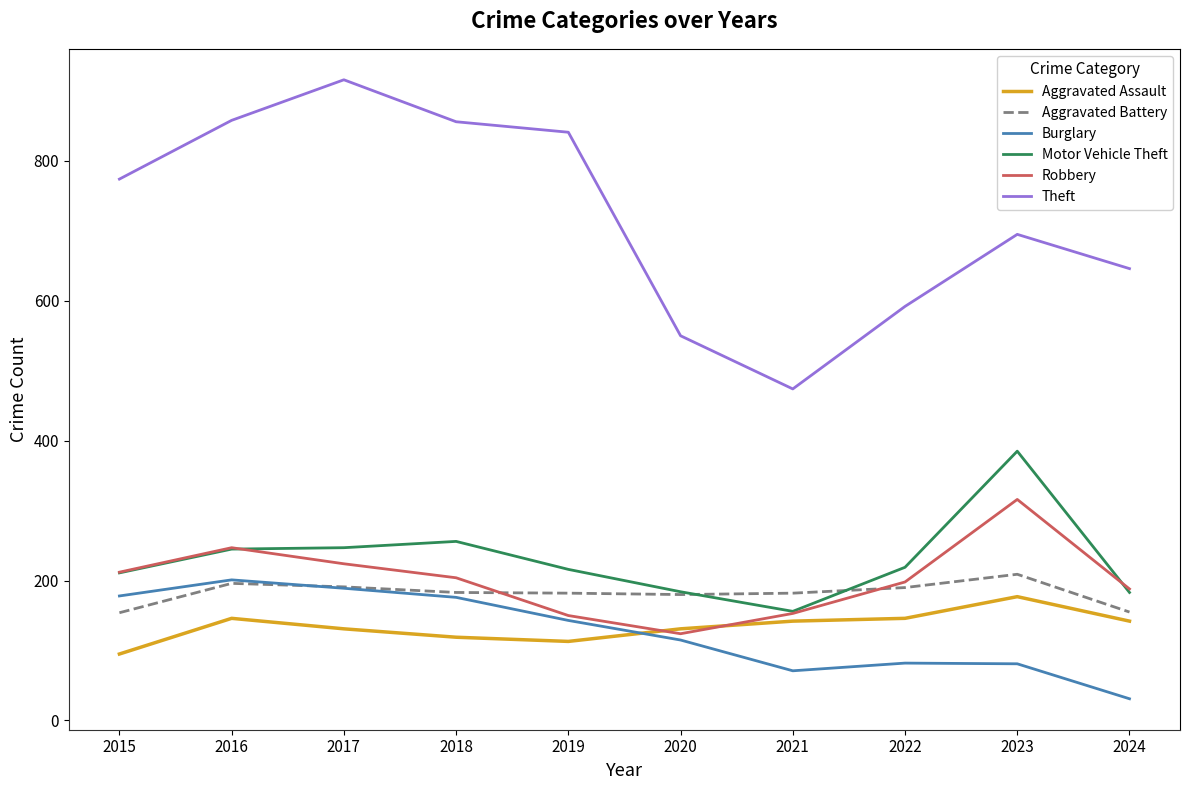

Which category has the lowest value across all series?

2024